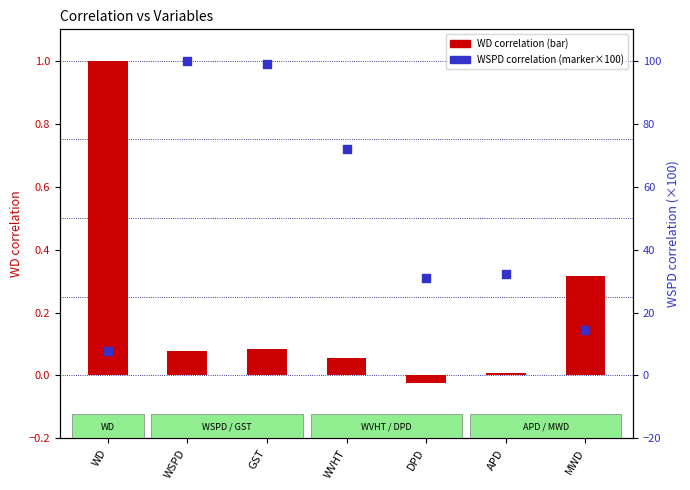

What are all the series names shown in the legend?

WD correlation, WSPD correlation (×100)